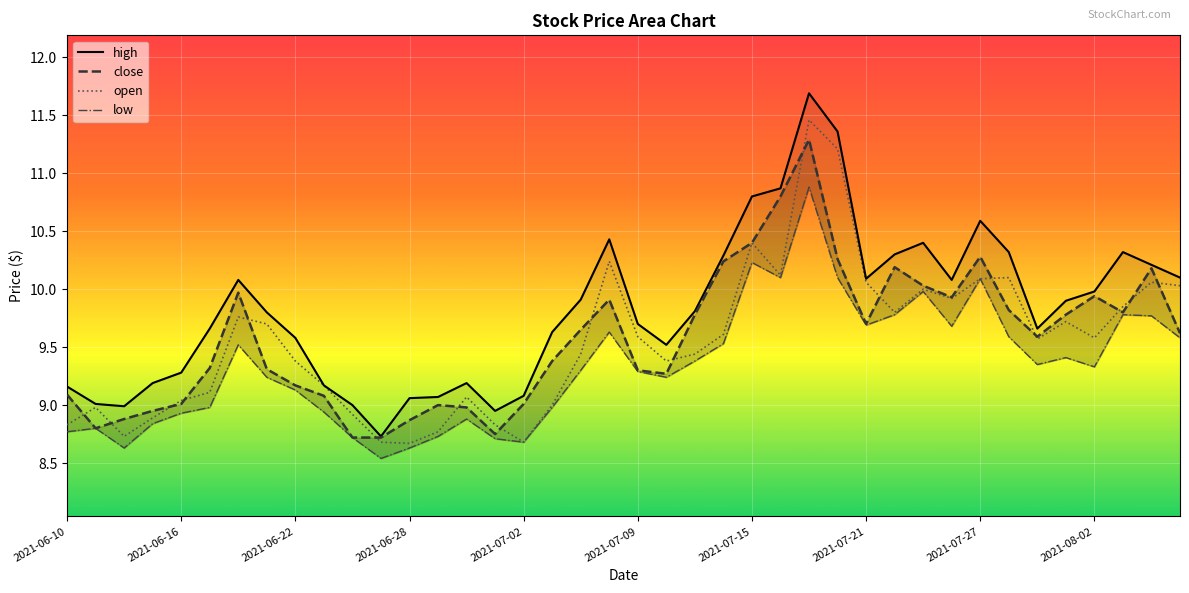

Read the low value at 27.

10.1